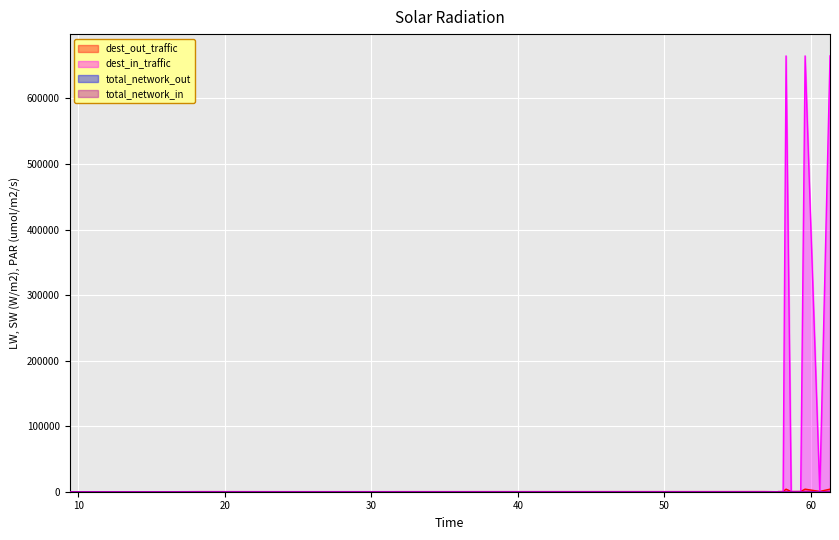

How many values in the total_network_in series are below 4?

19